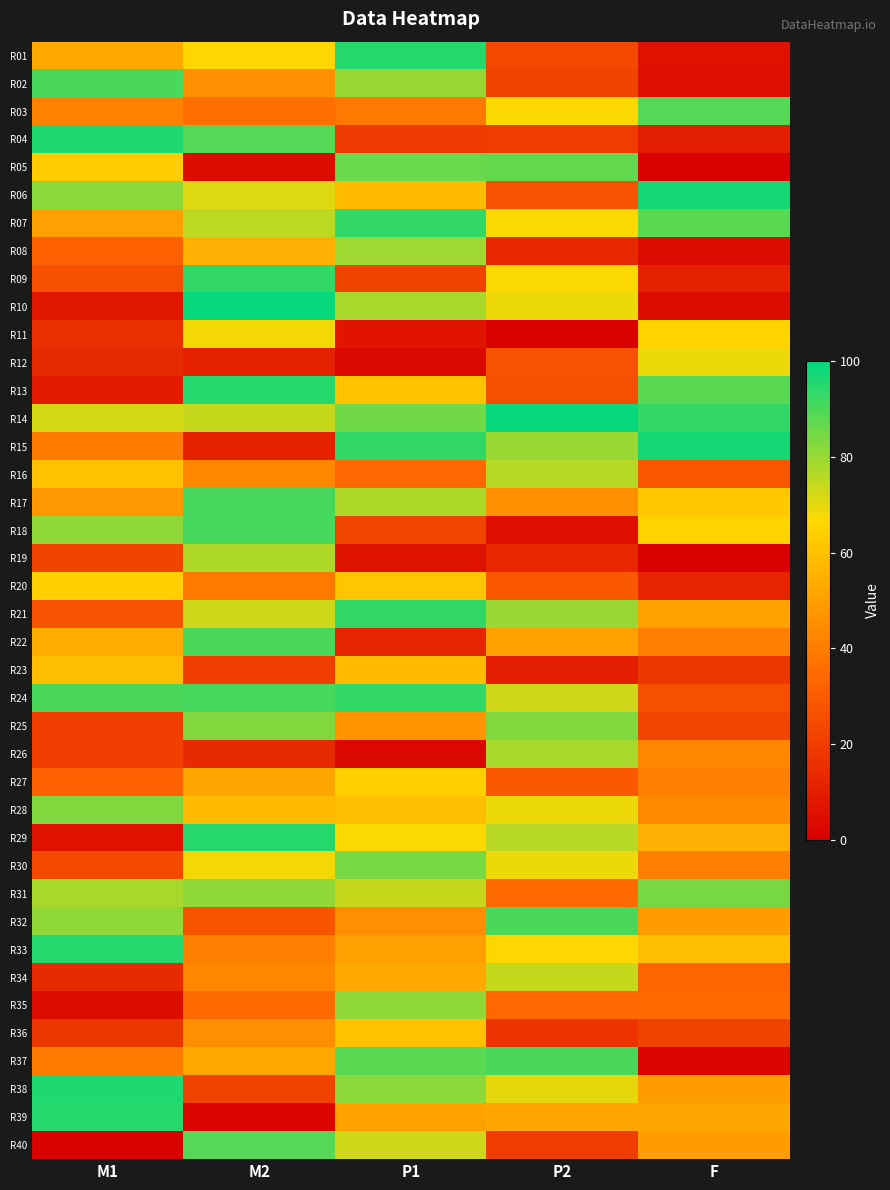

What is the maximum value shown in the chart?

99